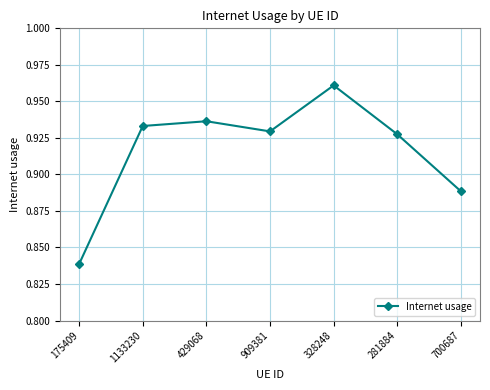

What is the sum of the values at 175409 and 429068?

1.8